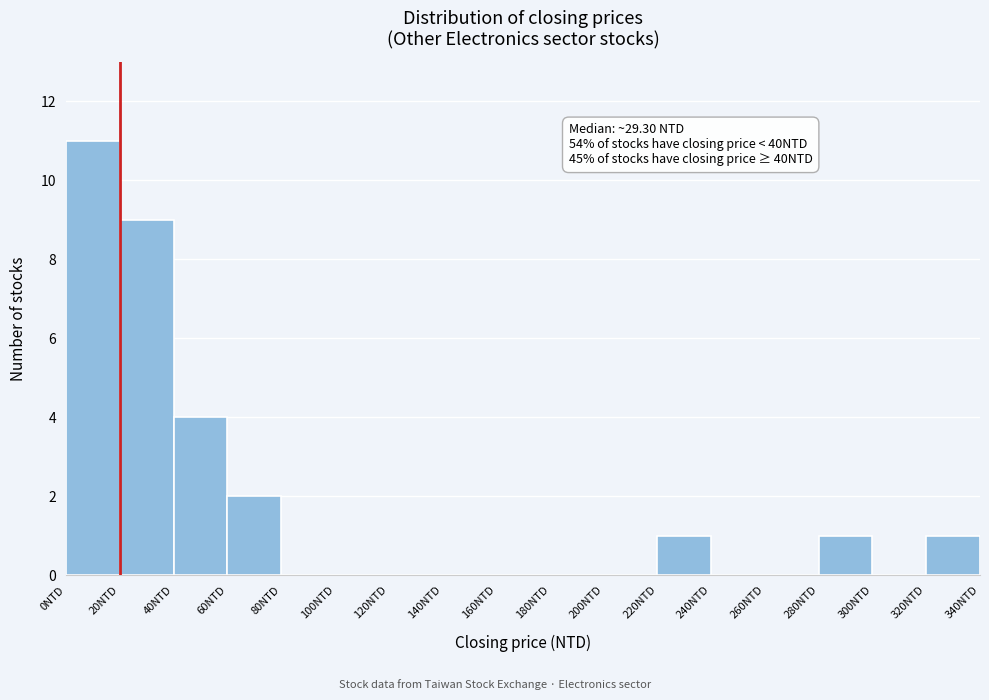

Which range on the x-axis has the tallest bar?

0 to 20